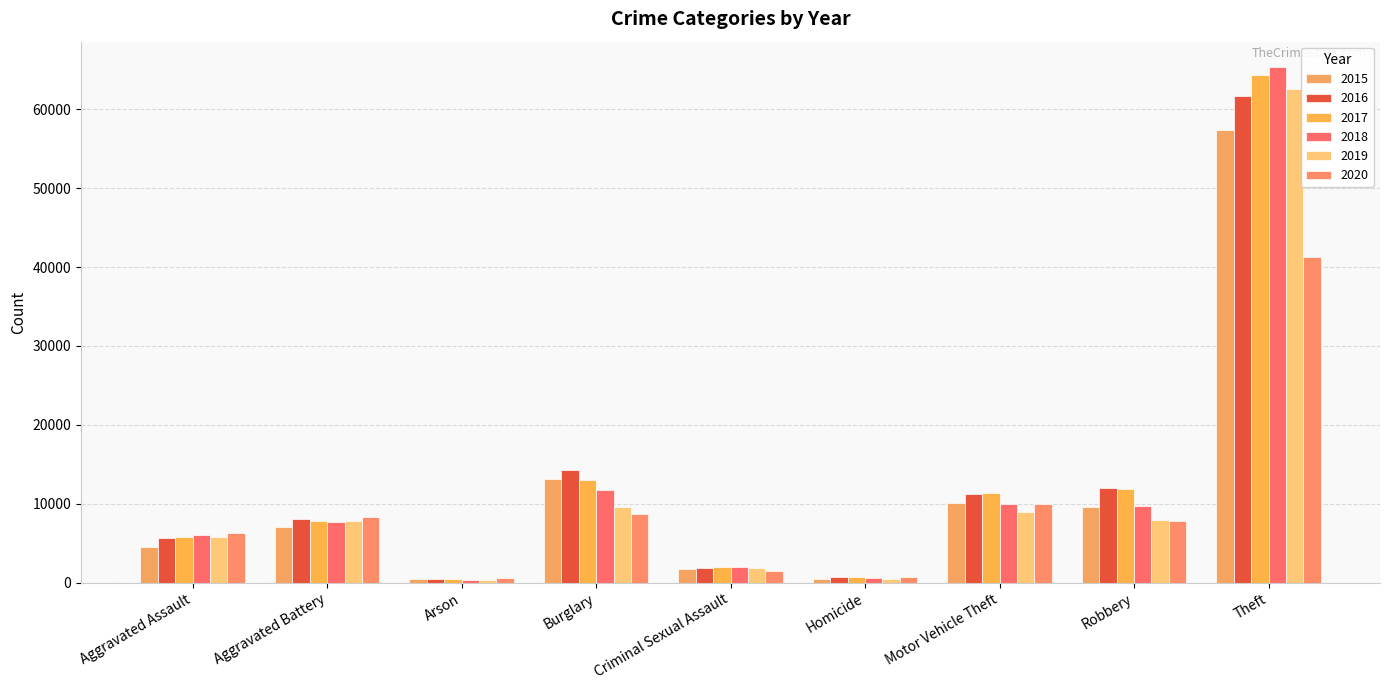

What is the label of the 2nd bar from the left?

Aggravated Battery